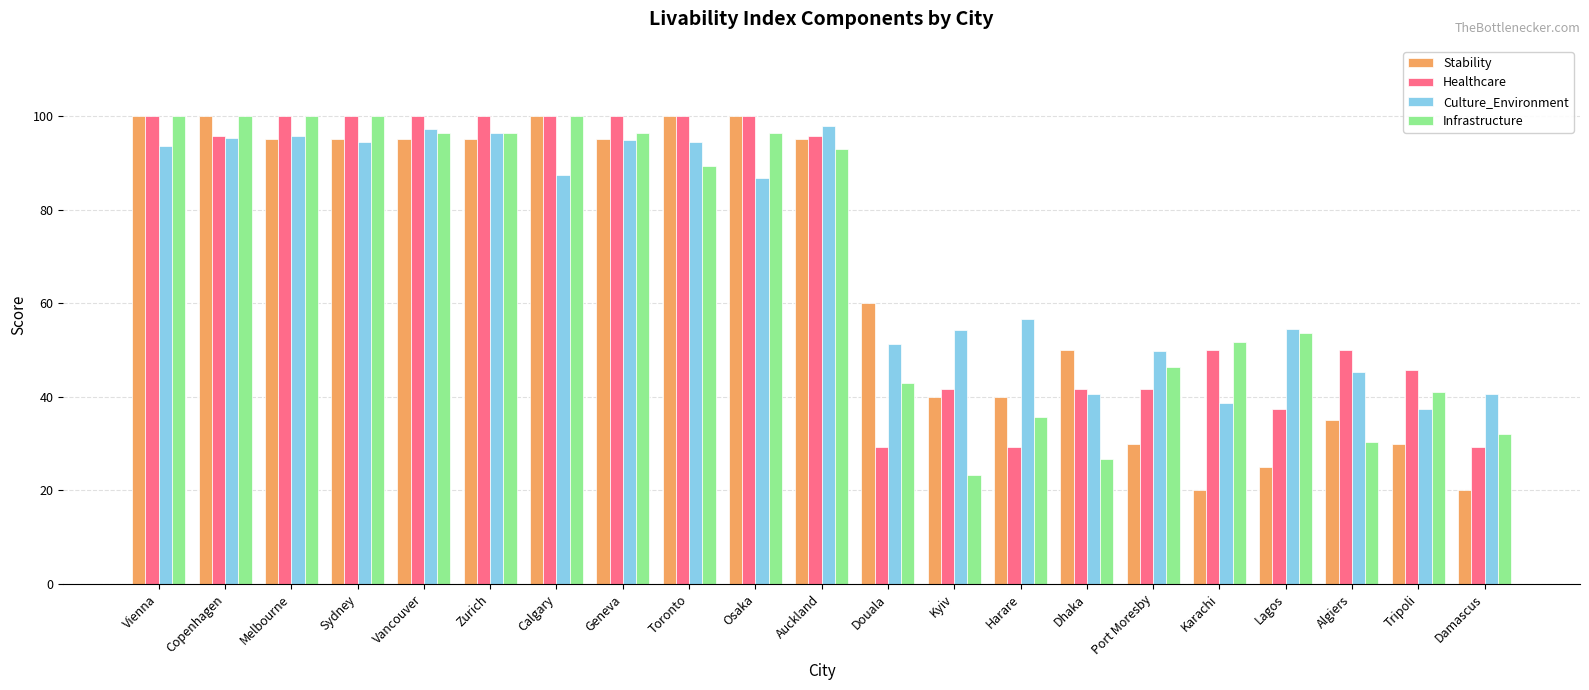

What is the total value across all series at Algiers?

160.8